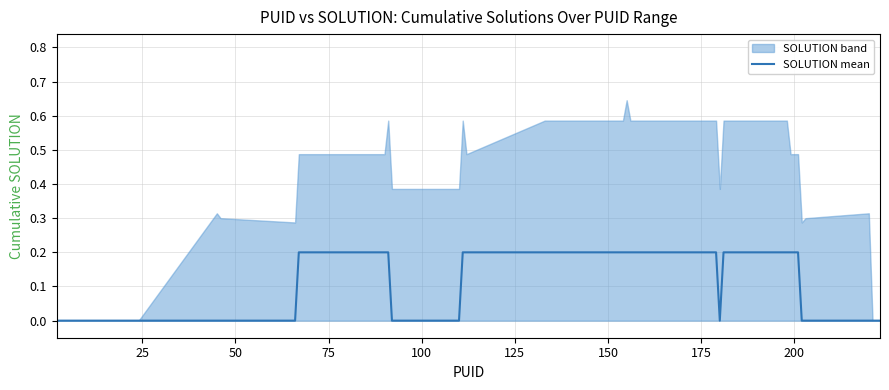

How many interior local valleys (lower than both neighbors) does the data have?

1